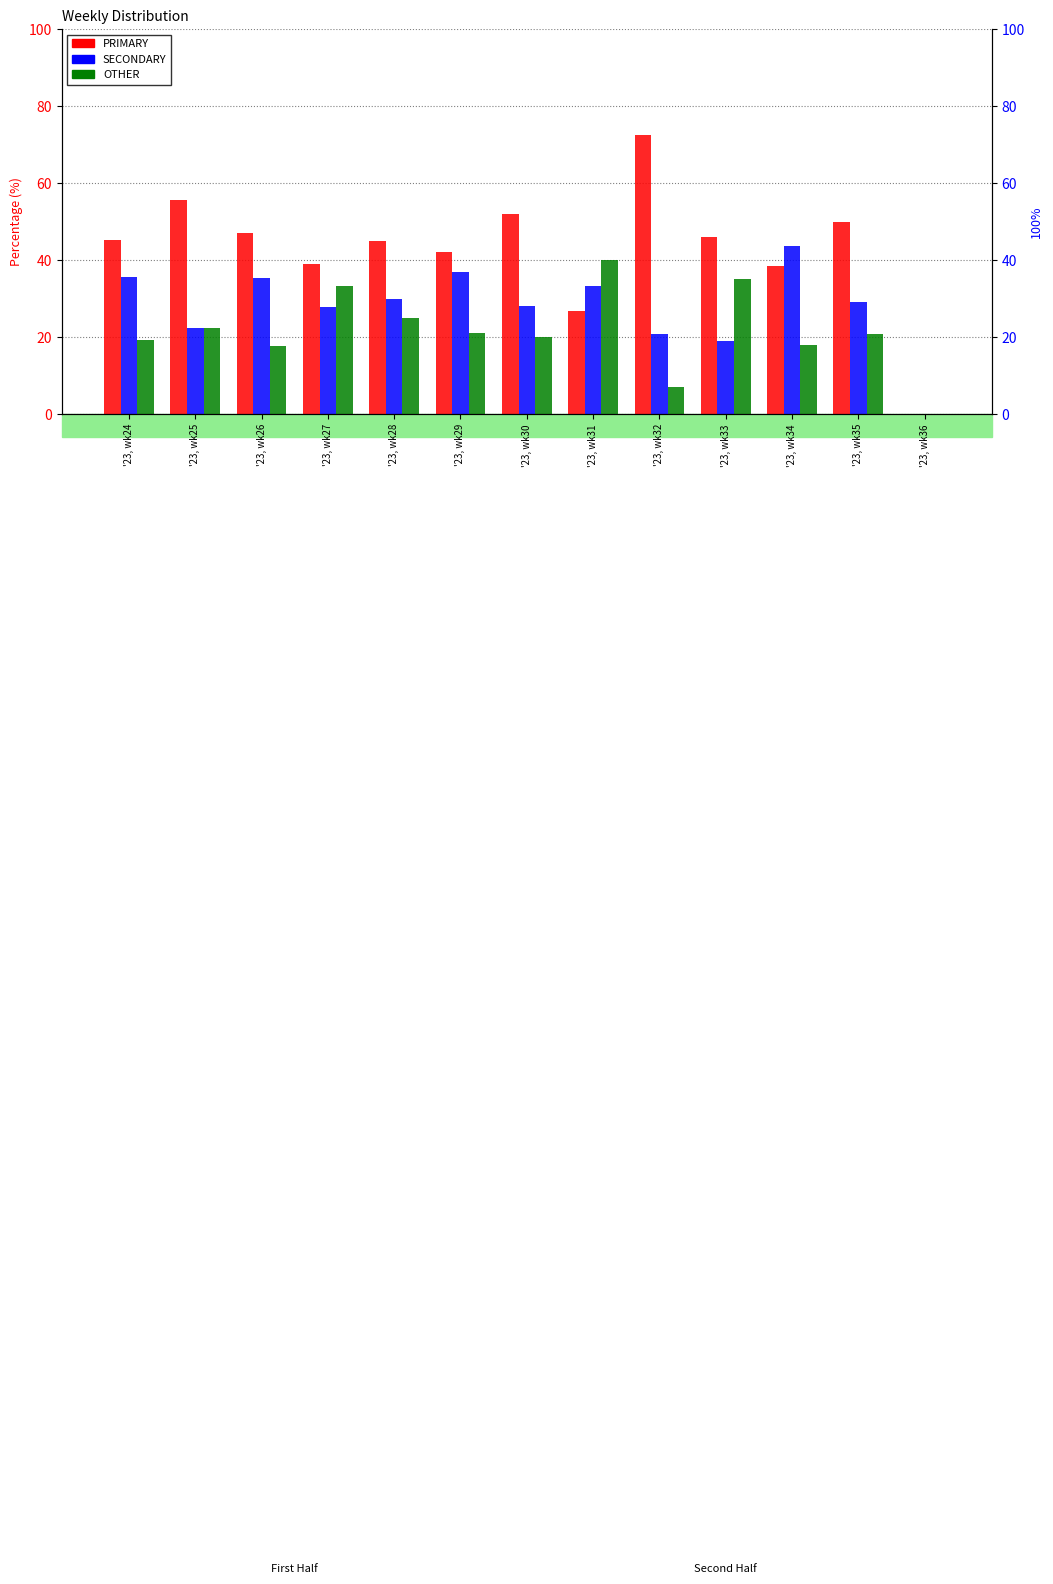

Which series changed the most between '23, wk29 and '23, wk34?

SECONDARY